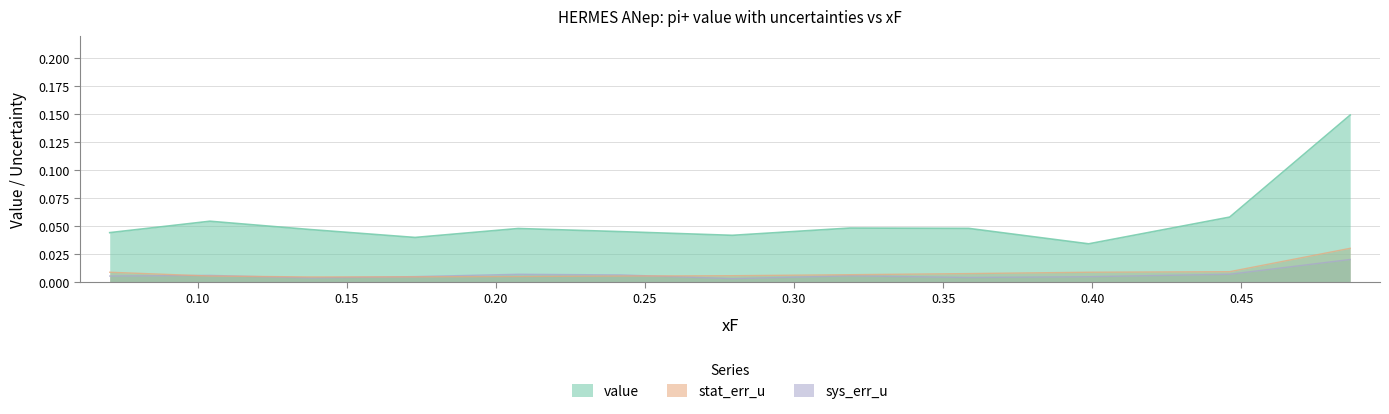

At which category does value reach its first local peak?

0.10